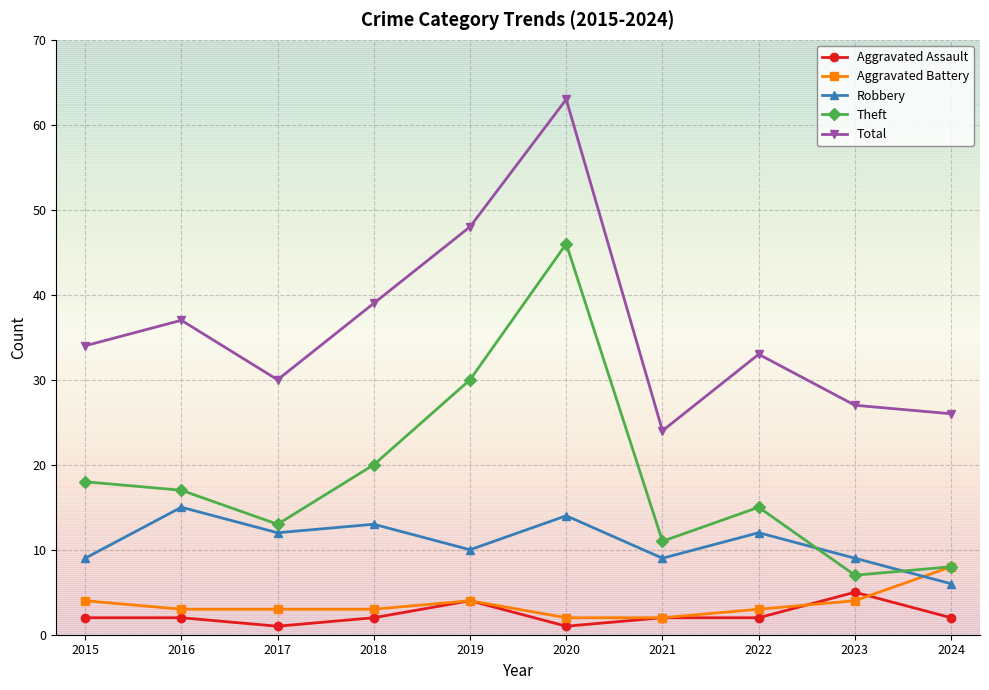

What are all the series names shown in the legend?

Aggravated Assault, Aggravated Battery, Robbery, Theft, Total